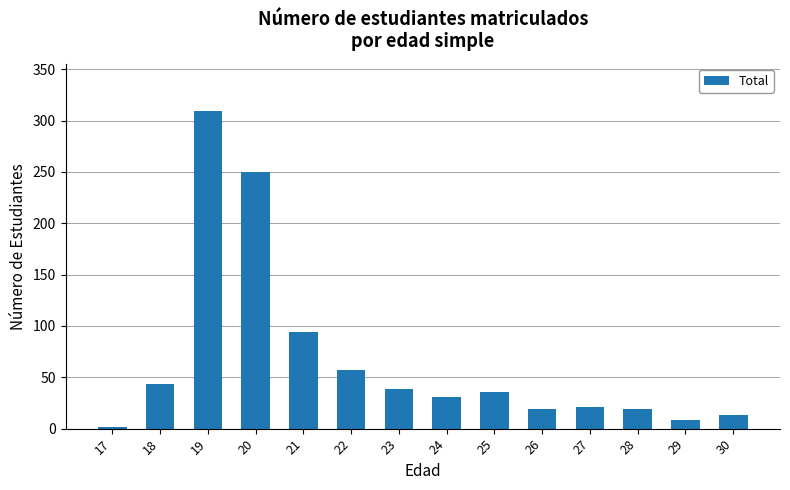

Reading left to right, extract all data points from this chart.

2	43	309	250	94	57	39	31	36	19	21	19	8	13